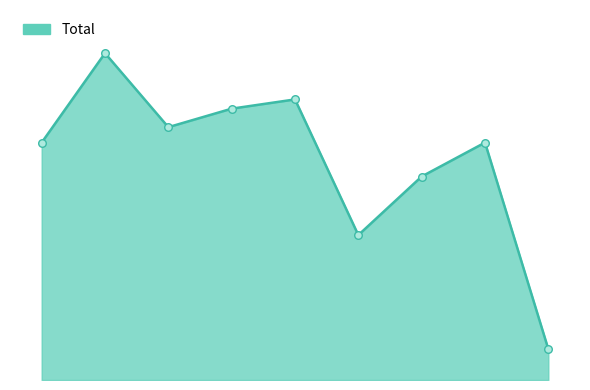

Is this an area chart (filled region under the line)?

Yes